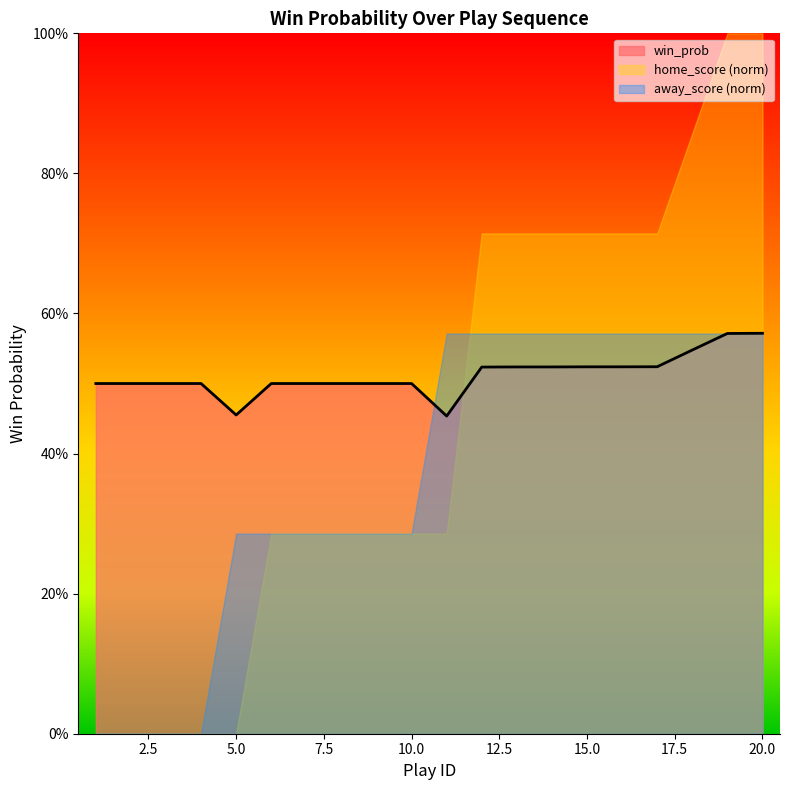

Does the chart display data point markers on the line(s)?

No